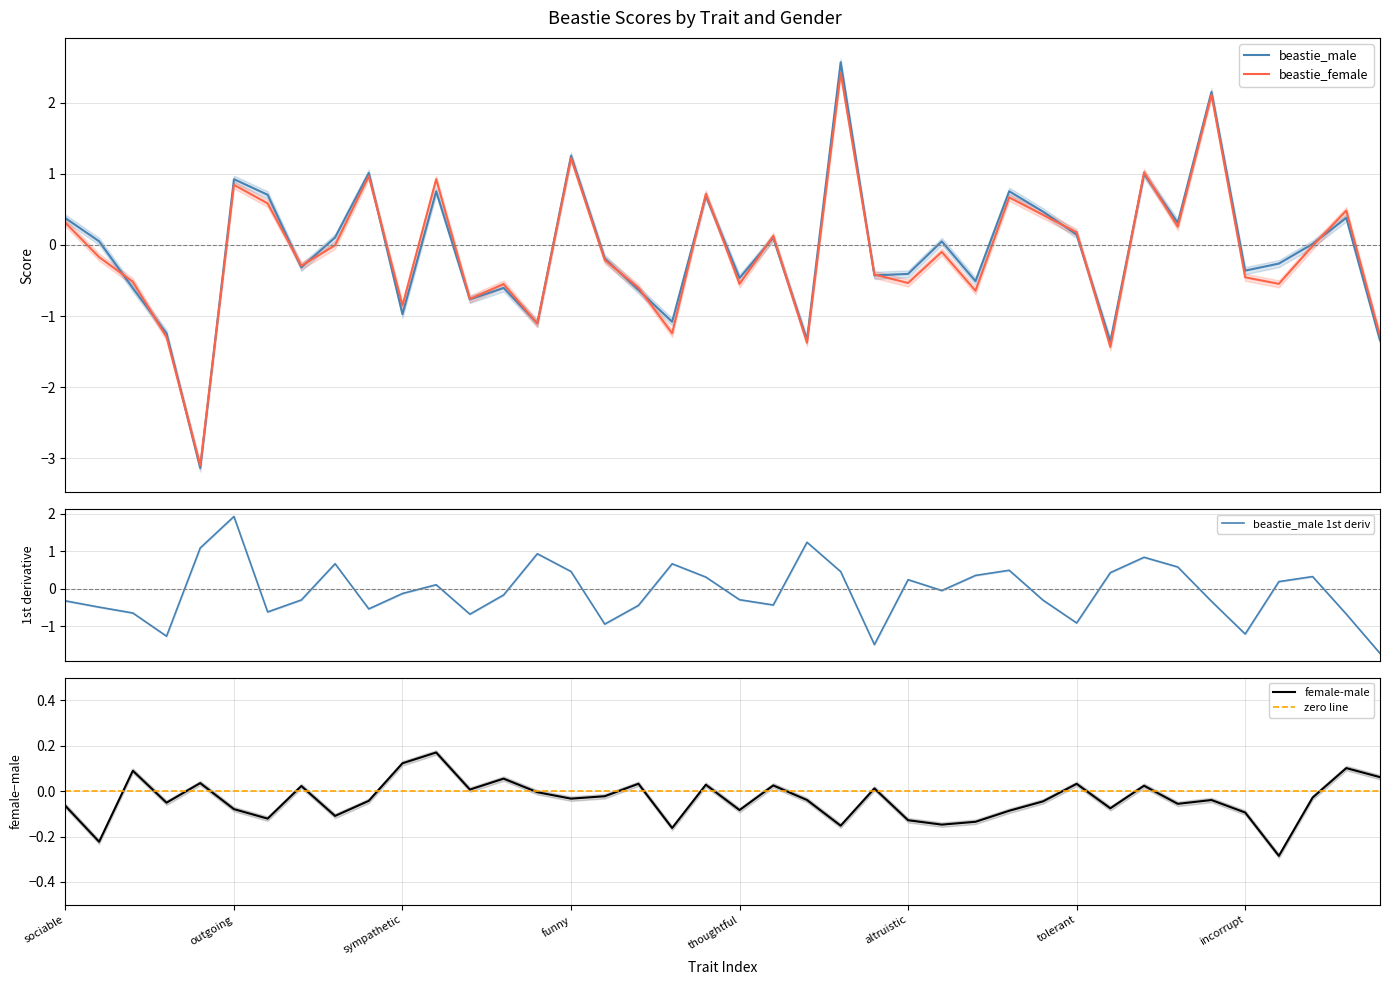

What is the maximum value for beastie_male?

2.6